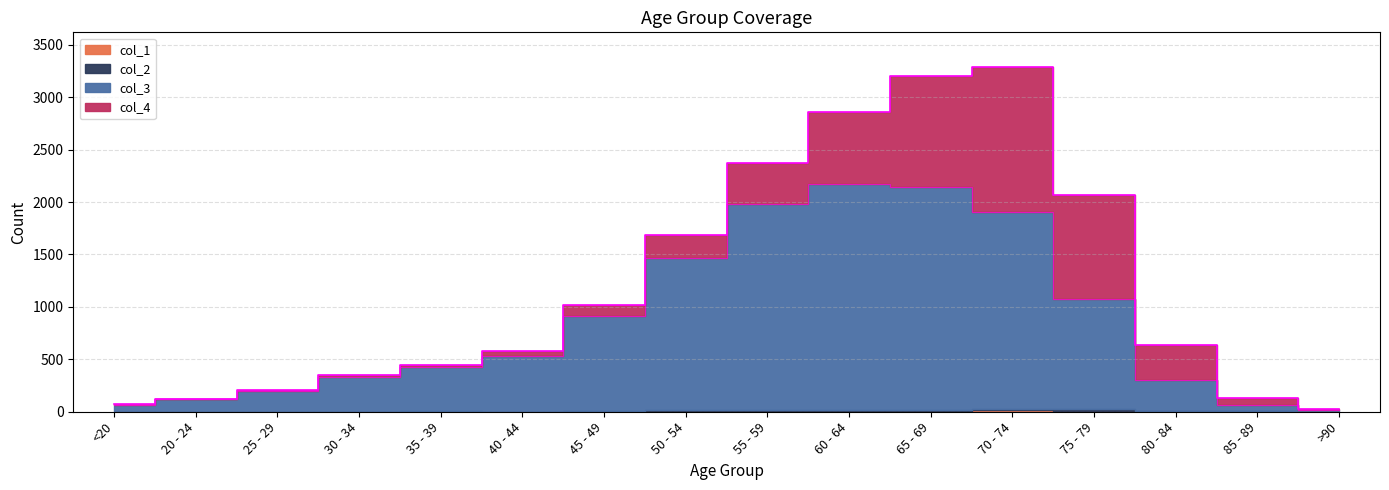

How many interior local valleys does the col_2 series have?

1